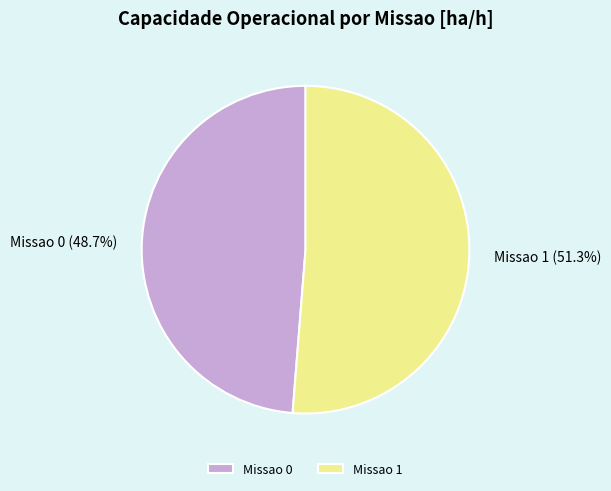

What percentage is the Missao 1 slice, to the nearest percent?

51%